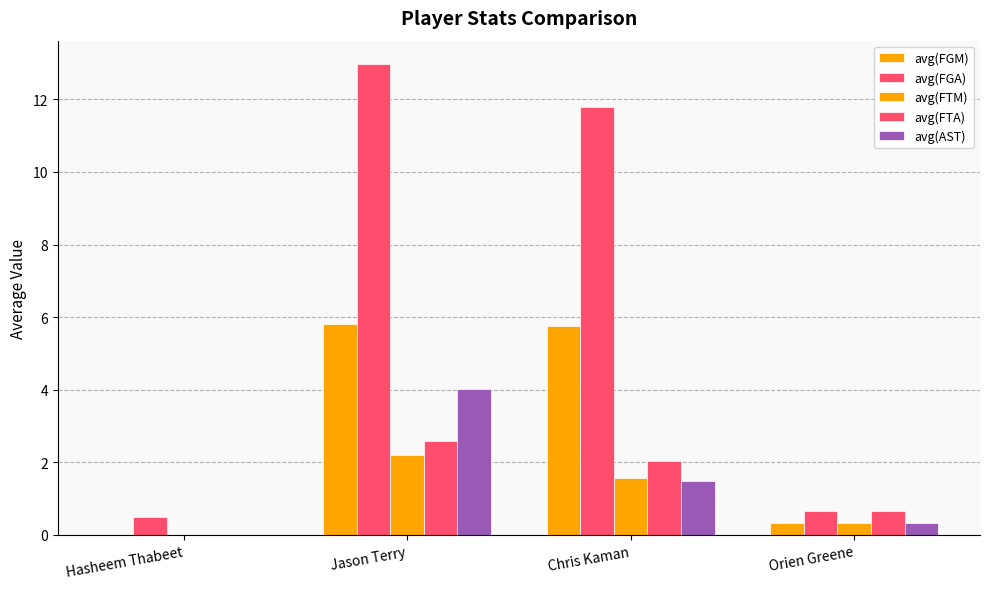

How many values in the avg(FGM) series exceed 5?

2